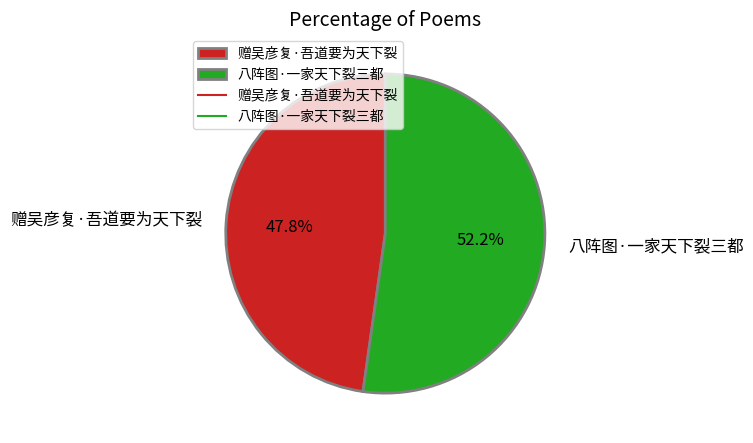

To the nearest percent, what percentage of the pie is 赠吴彦复·吾道要为天下裂?

48%